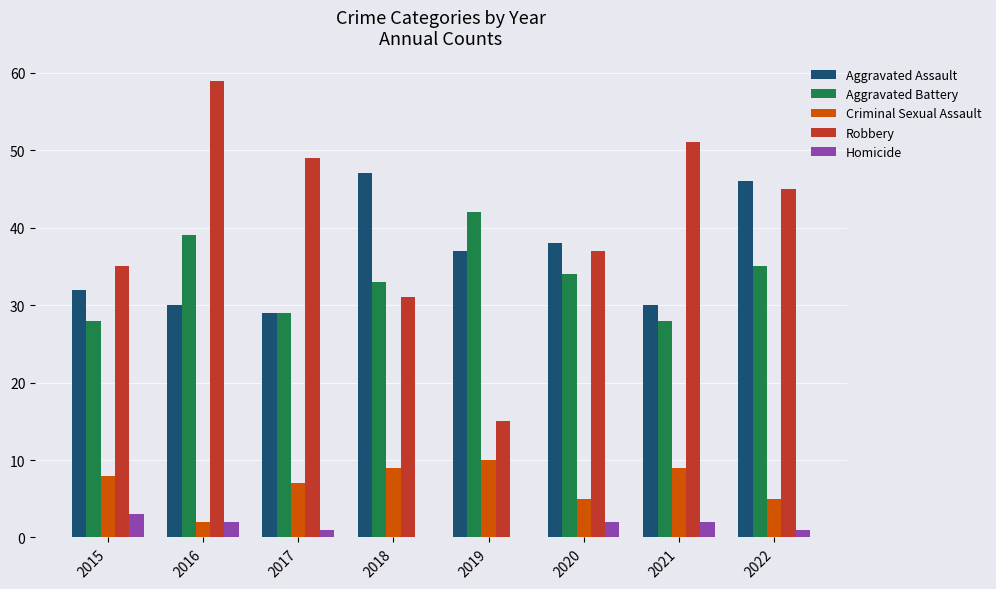

The value of Aggravated Assault at 2022 is 46. True or false?

True